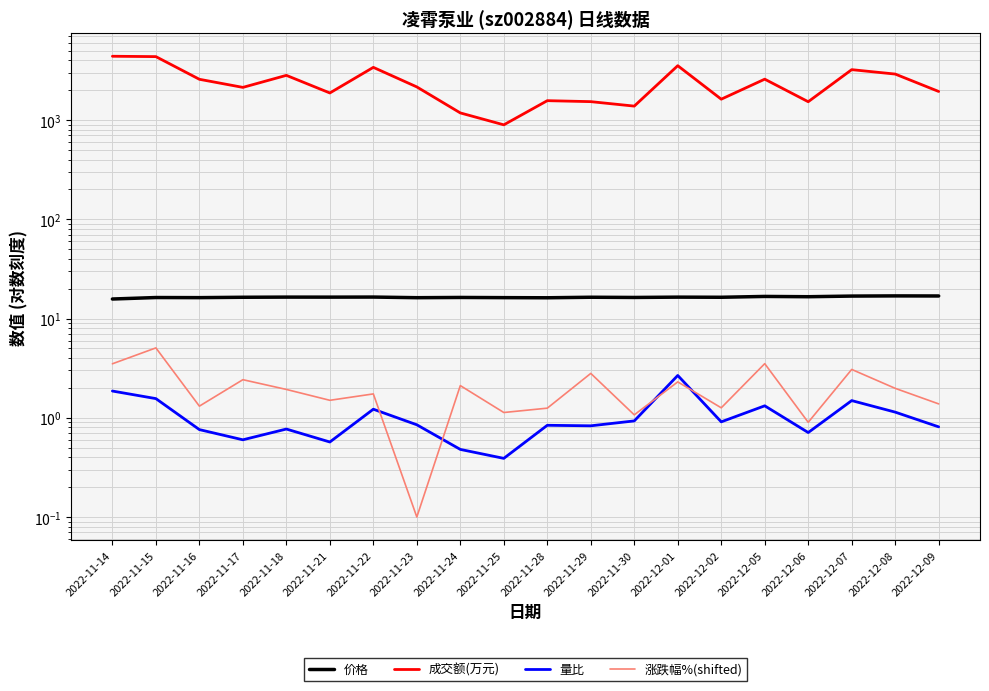

What is the maximum value shown in the chart?

4394.0